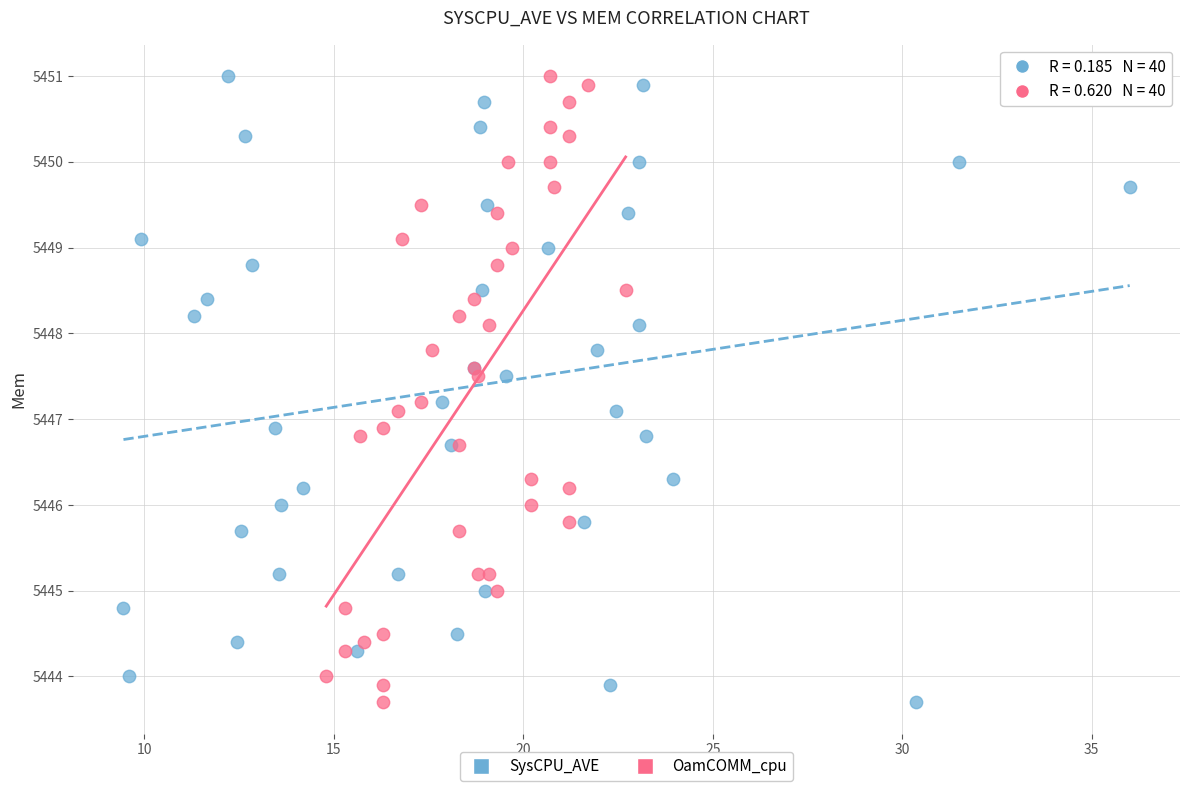

What are all the series names shown in the legend?

SysCPU_AVE, OamCOMM_cpu